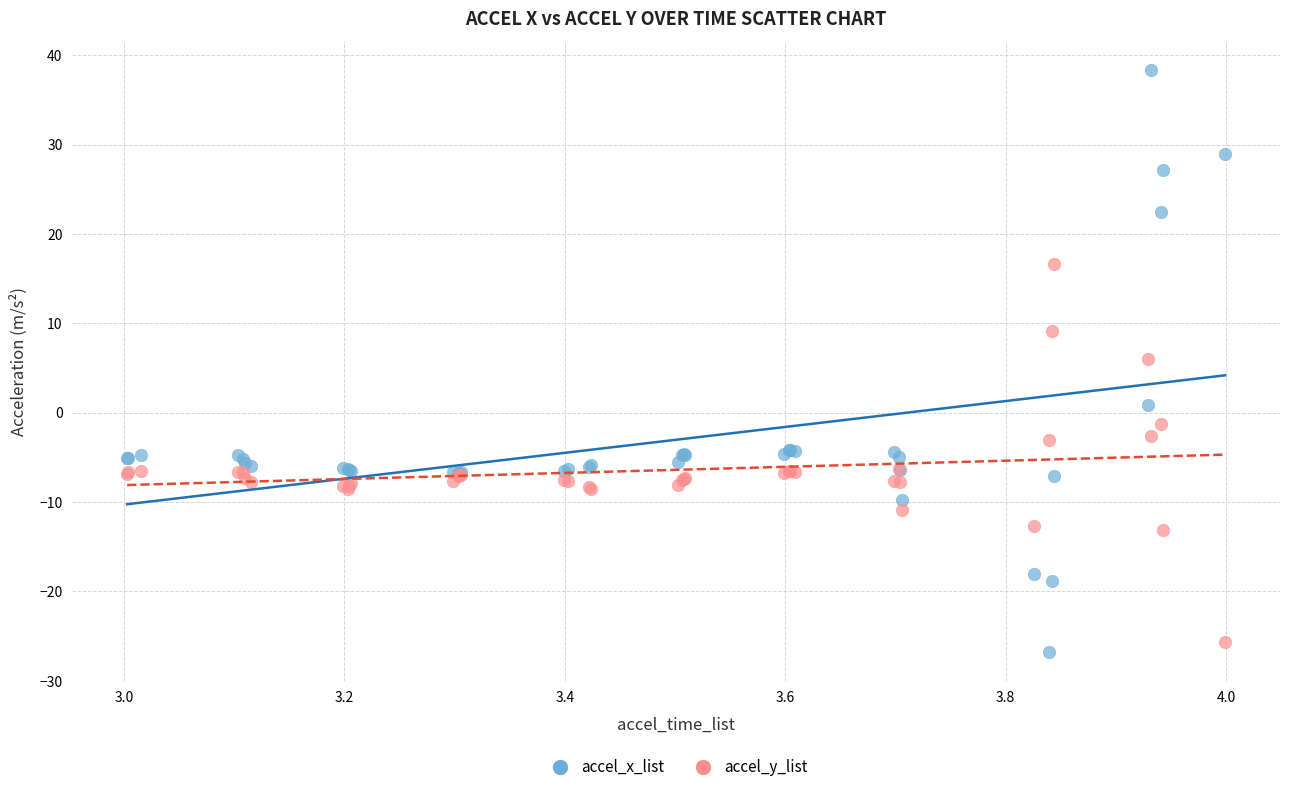

Across all series, what Y value is closest to 5?

6.0